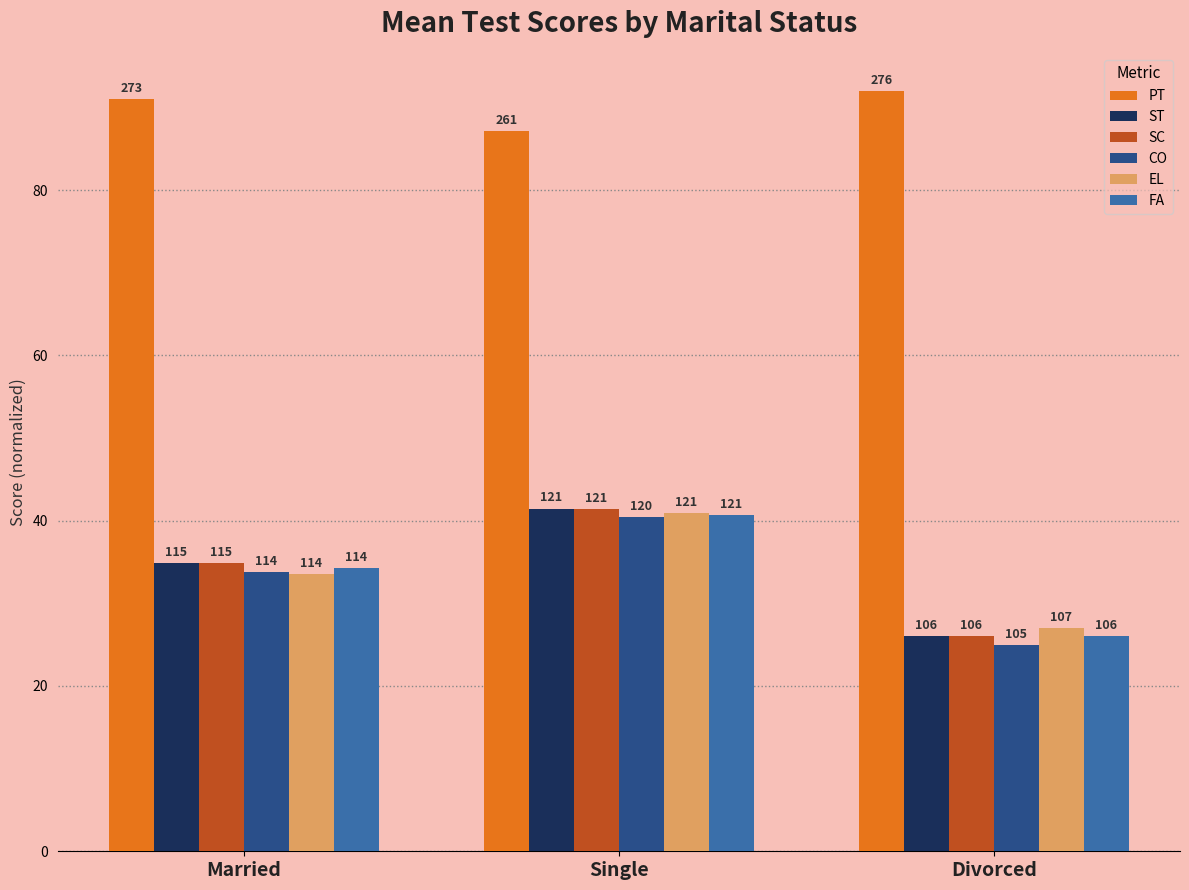

What are all the series names shown in the legend?

PT, ST, SC, CO, EL, FA